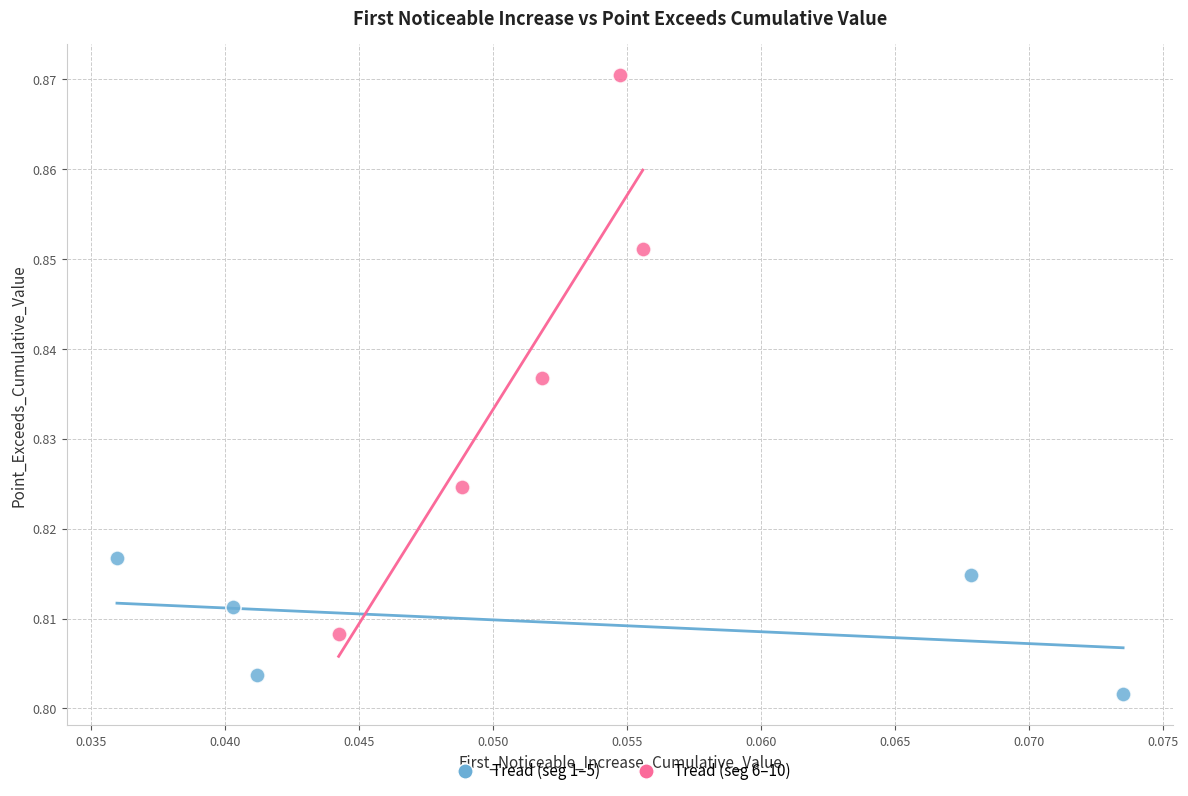

Which series reaches the maximum Y coordinate?

Tread (seg 6–10)